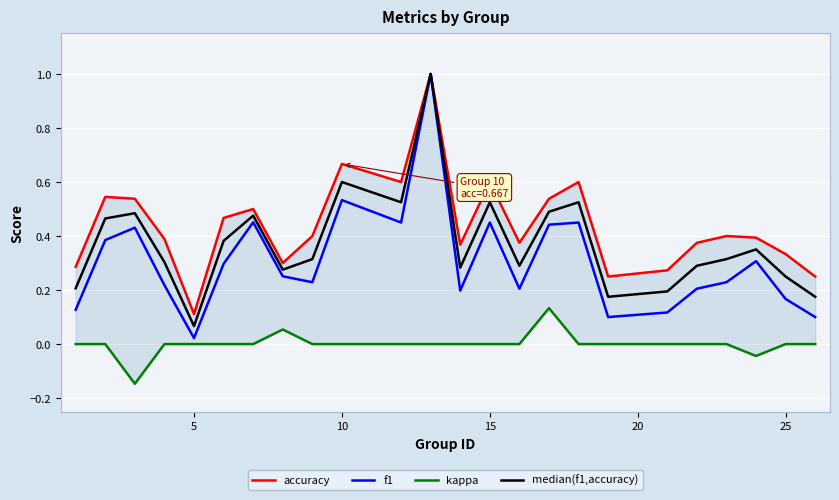

Which series has the largest total across all categories?

accuracy